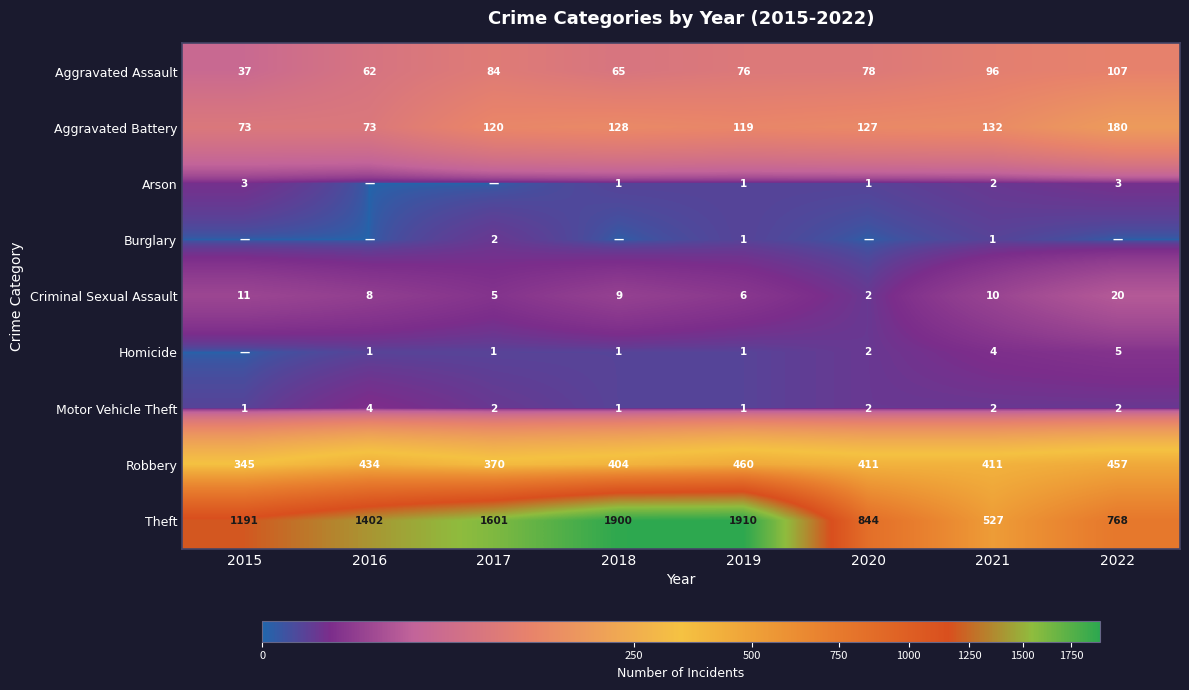

Between 2017 and 2016, which is larger?

2017